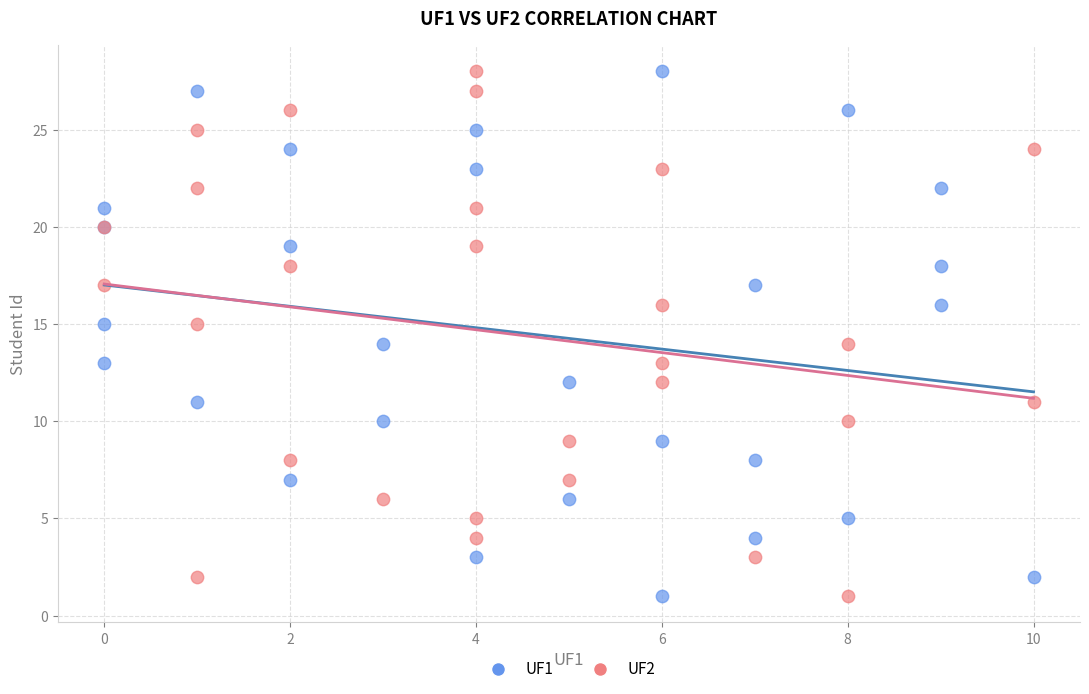

What are all the series names shown in the legend?

UF1, UF2